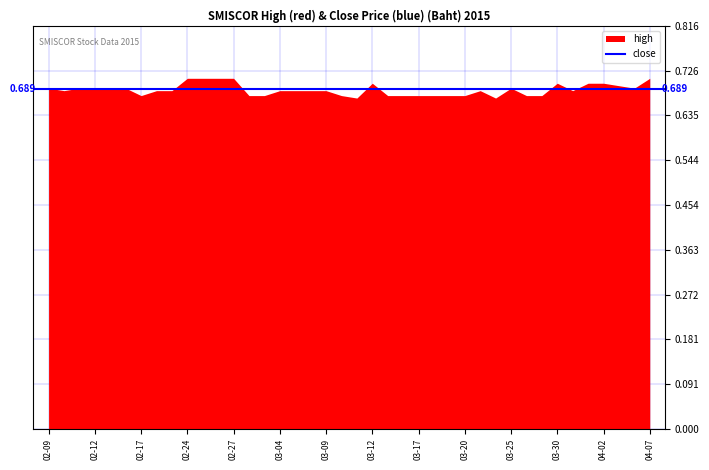

The value of close at 2015-03-04 is 0.7. True or false?

True